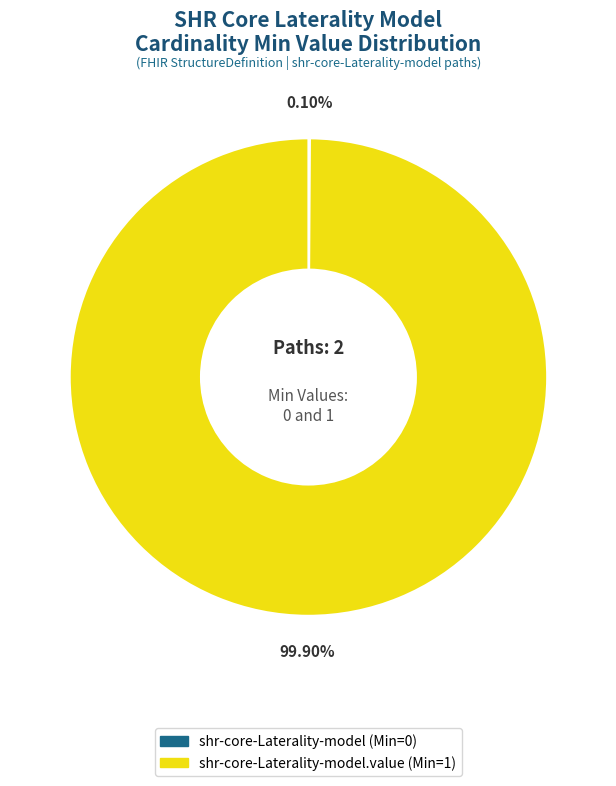

Does shr-core-Laterality-model.value (Min=1) account for over 50% of the chart?

Yes